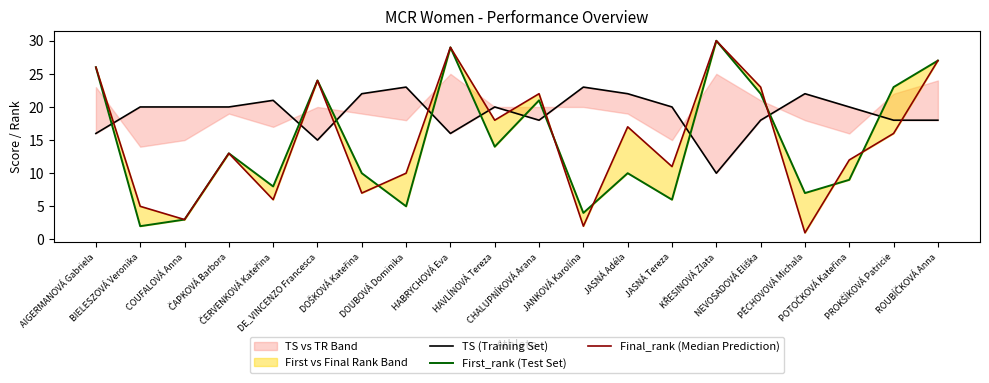

Is it true that First_rank (Test Set) equals 39 at DE_VINCENZO Francesca?

False